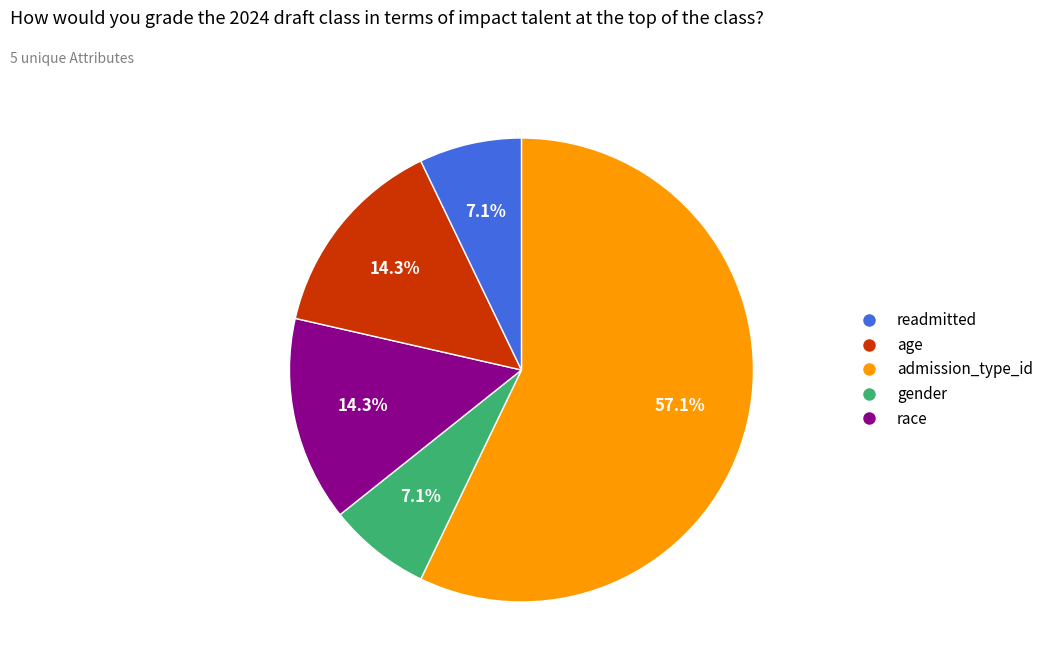

What is the total percentage of age and gender?

21.4%